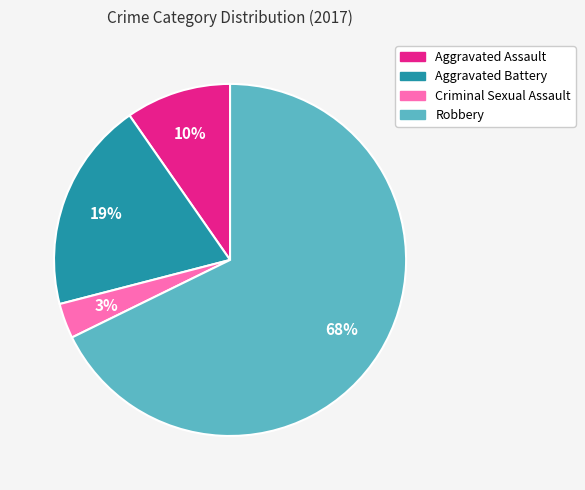

What is the ratio of the value at Criminal Sexual Assault to the value at Aggravated Battery?

0.2